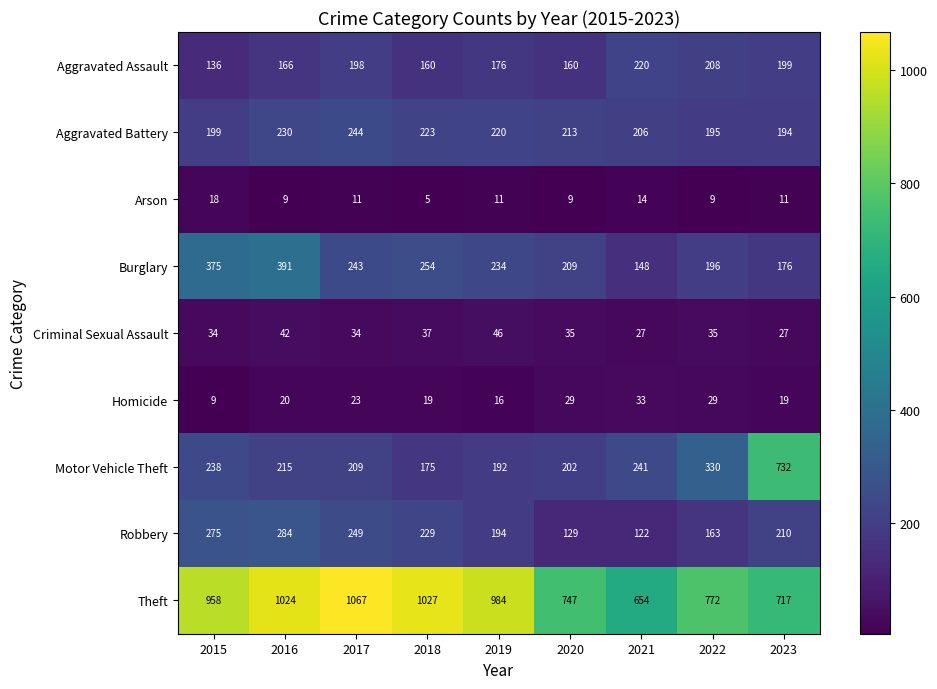

Which series has the largest total across all categories?

Theft